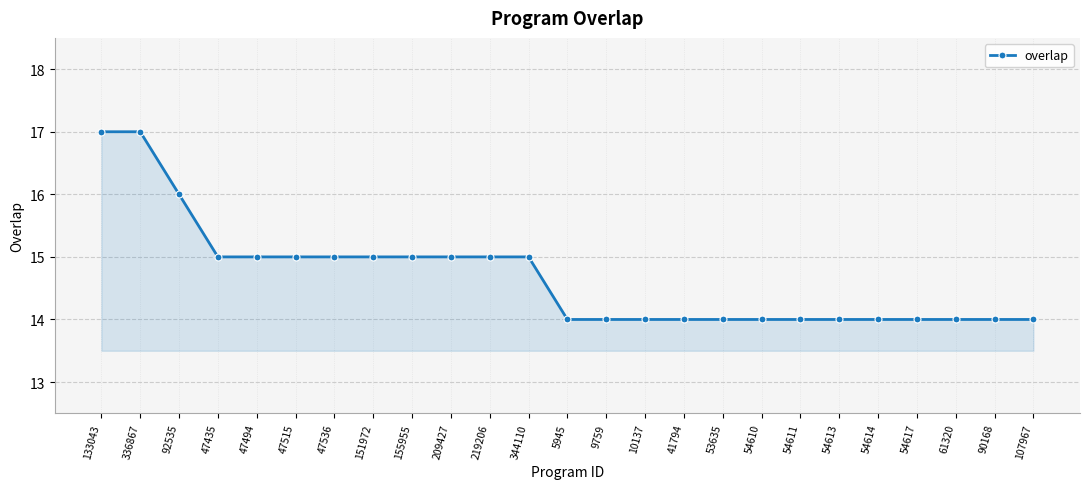

Does the chart have visible grid lines?

Yes